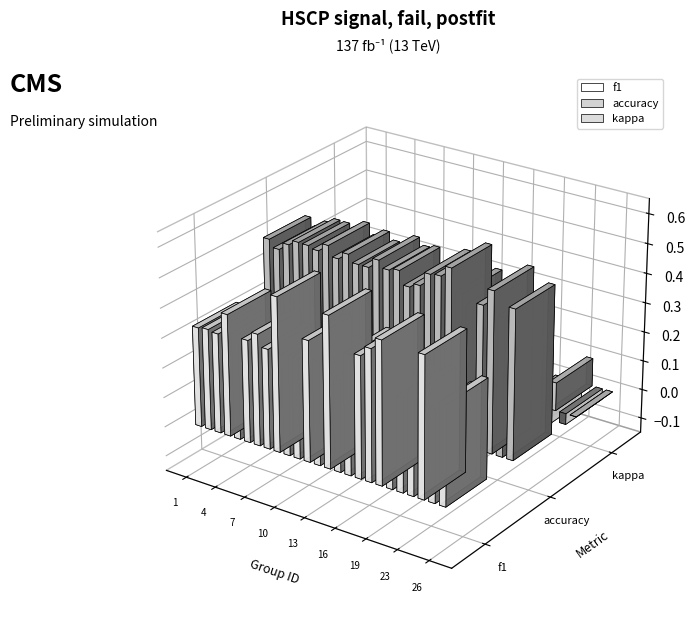

Which label corresponds to the largest value in the chart?

19